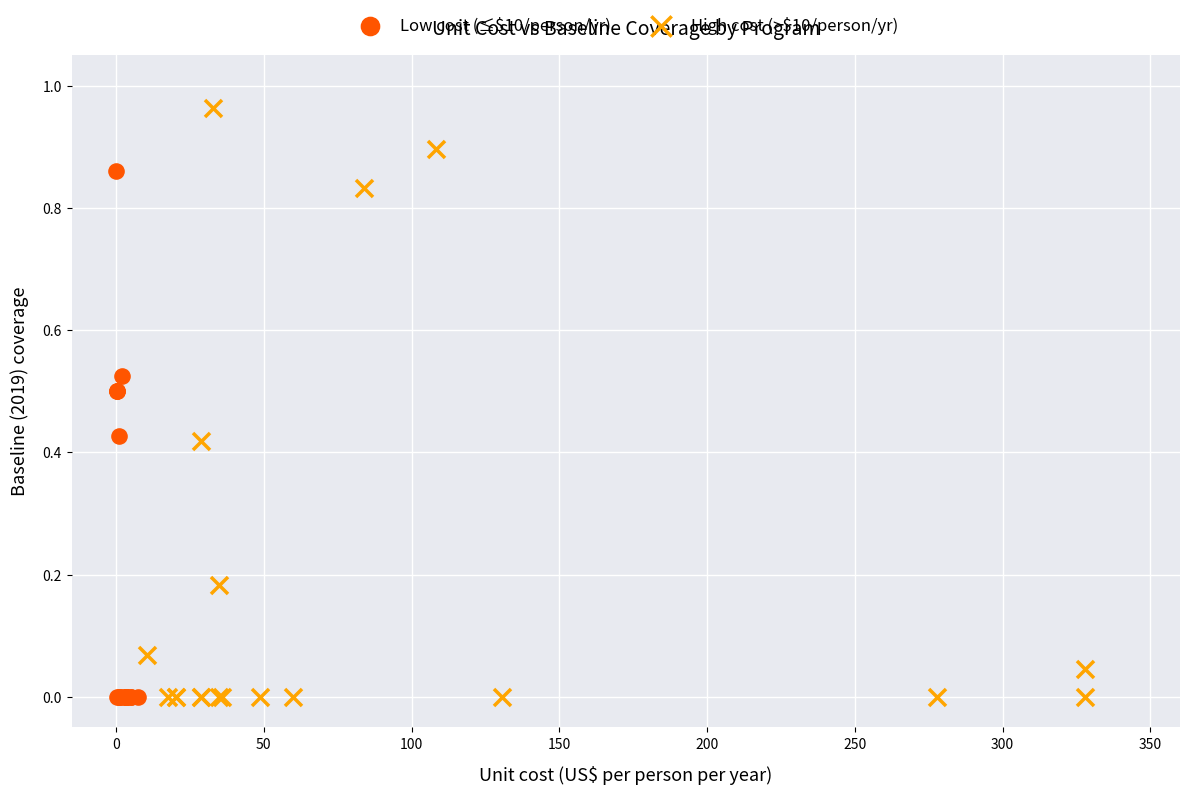

Which series has the widest spread of Y values?

High cost (>$10/person/yr)